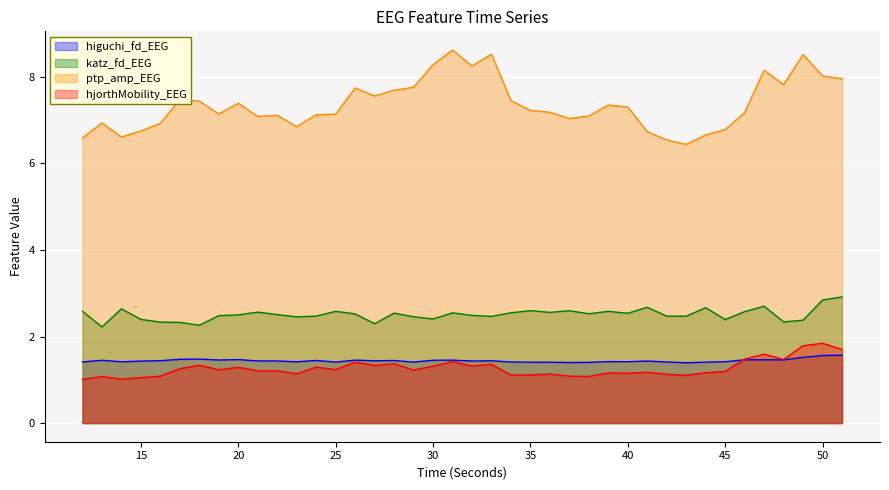

Reading right to left, extract all data points from this chart.

higuchi_fd_EEG: 1.6	1.6	1.5	1.5	1.5	1.5	1.4	1.4	1.4	1.4	1.4	1.4	1.4	1.4	1.4	1.4	1.4	1.4	1.4	1.4	1.5	1.5	1.4	1.4	1.4	1.5	1.4	1.4	1.4	1.4	1.4	1.5	1.5	1.5	1.5	1.4	1.4	1.4	1.5	1.4
katz_fd_EEG: 2.9	2.8	2.4	2.3	2.7	2.6	2.4	2.7	2.5	2.5	2.7	2.5	2.6	2.5	2.6	2.6	2.6	2.5	2.5	2.5	2.5	2.4	2.5	2.5	2.3	2.5	2.6	2.5	2.5	2.5	2.6	2.5	2.5	2.3	2.3	2.3	2.4	2.6	2.2	2.6
ptp_amp_EEG: 8.0	8.0	8.5	7.8	8.2	7.2	6.8	6.7	6.4	6.5	6.7	7.3	7.4	7.1	7.0	7.2	7.2	7.5	8.5	8.3	8.6	8.3	7.8	7.7	7.6	7.7	7.1	7.1	6.9	7.1	7.1	7.4	7.1	7.4	7.5	6.9	6.8	6.6	6.9	6.6
hjorthMobility_EEG: 1.7	1.8	1.8	1.5	1.6	1.5	1.2	1.2	1.1	1.1	1.2	1.2	1.2	1.1	1.1	1.1	1.1	1.1	1.4	1.3	1.4	1.3	1.2	1.4	1.3	1.4	1.2	1.3	1.1	1.2	1.2	1.3	1.2	1.3	1.3	1.1	1.1	1.0	1.1	1.0